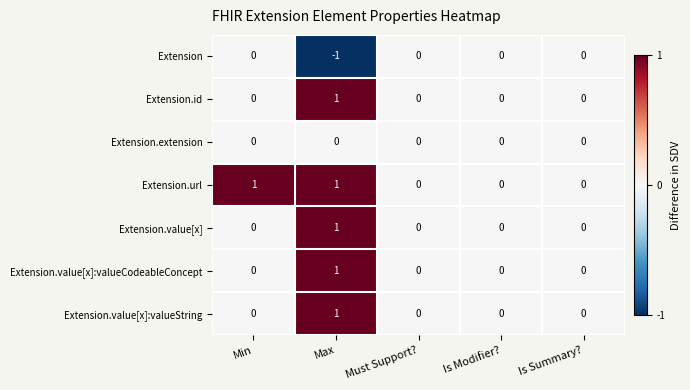

Which series has the largest total across all categories?

Extension.url